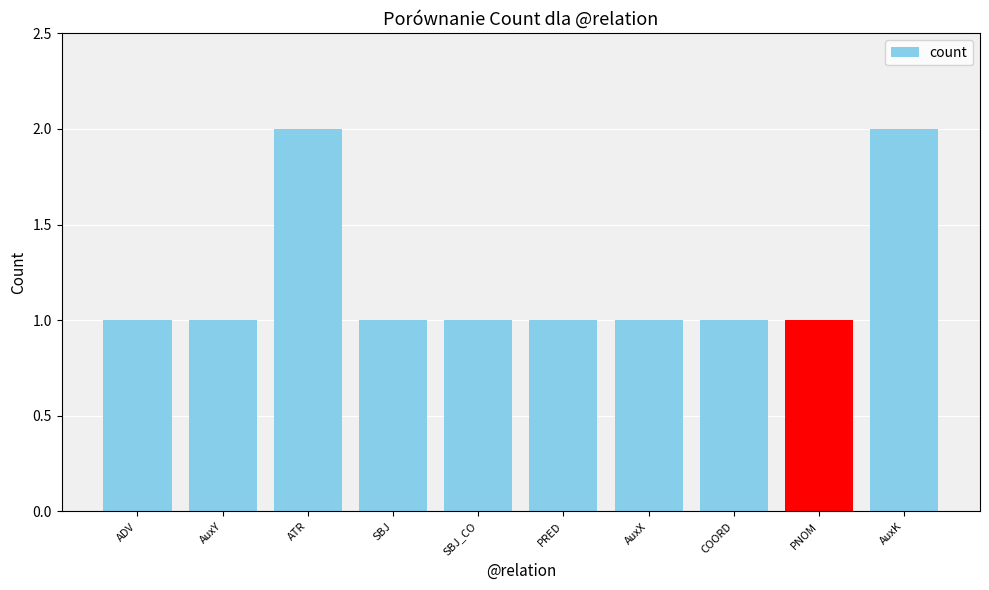

Which has a higher value, ATR or PRED?

ATR